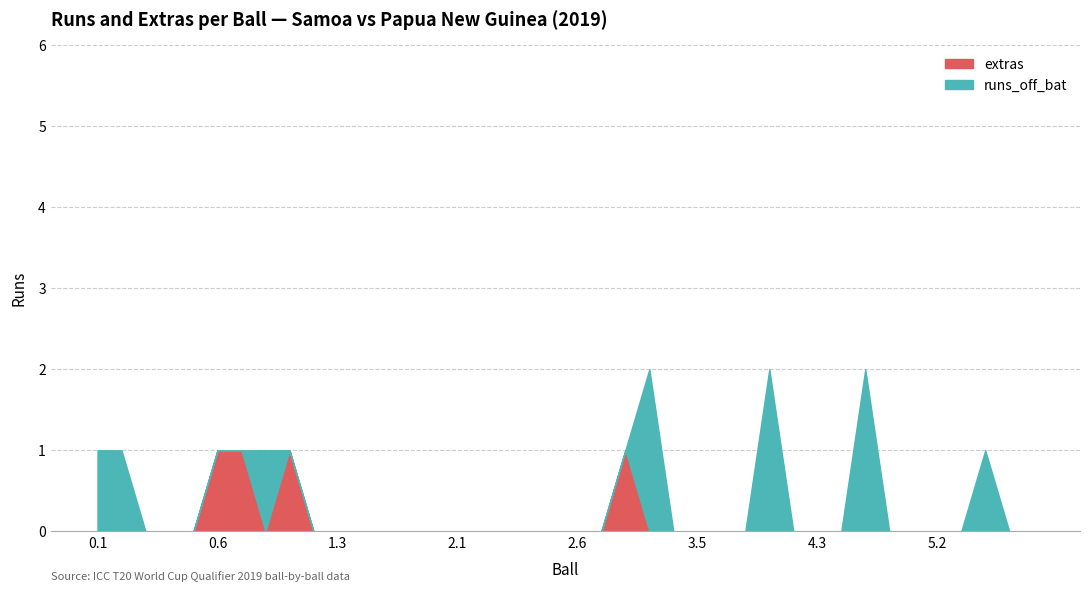

How many positive values does the runs_off_bat series have?

7